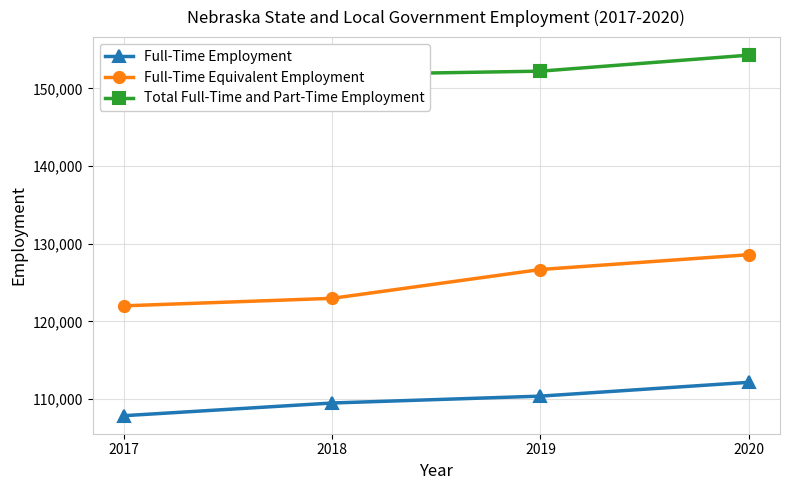

What is the value of the Full-Time Equivalent Employment point at the 3rd from the left?

126684